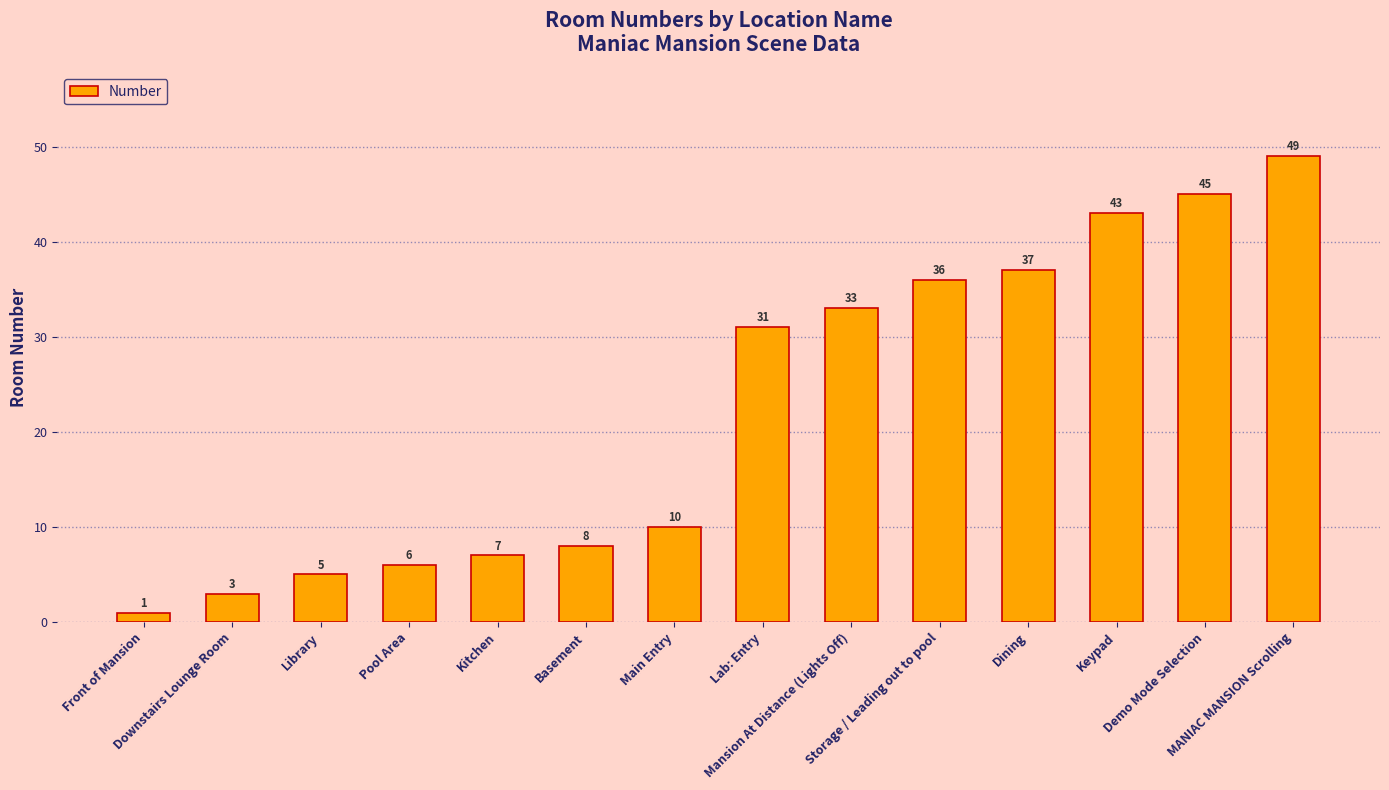

List the labels in order of value, smallest first.

Front of Mansion, Downstairs Lounge Room, Library, Pool Area, Kitchen, Basement, Main Entry, Lab: Entry, Mansion At Distance (Lights Off), Storage / Leading out to pool, Dining, Keypad, Demo Mode Selection, MANIAC MANSION Scrolling